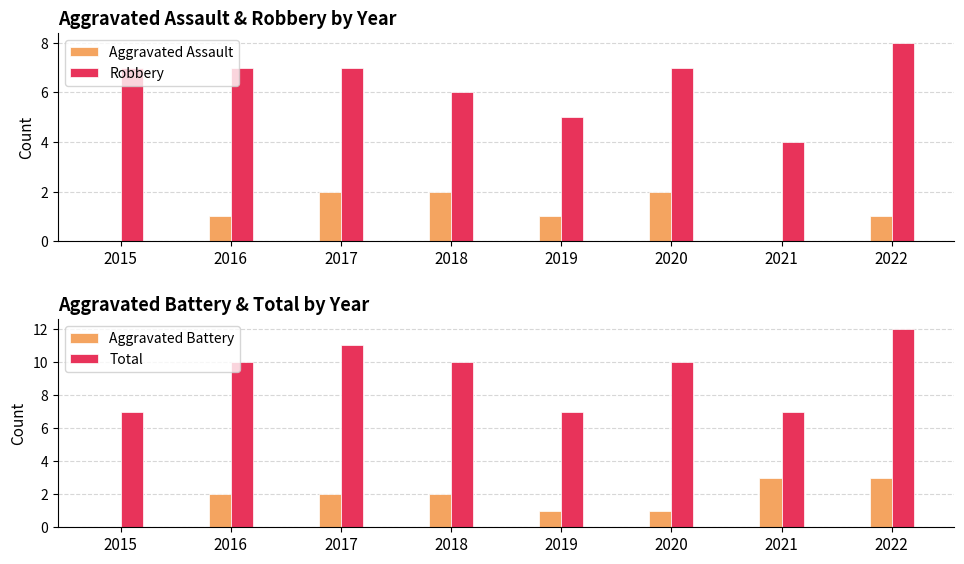

At which label does Aggravated Assault first exceed 1?

2017